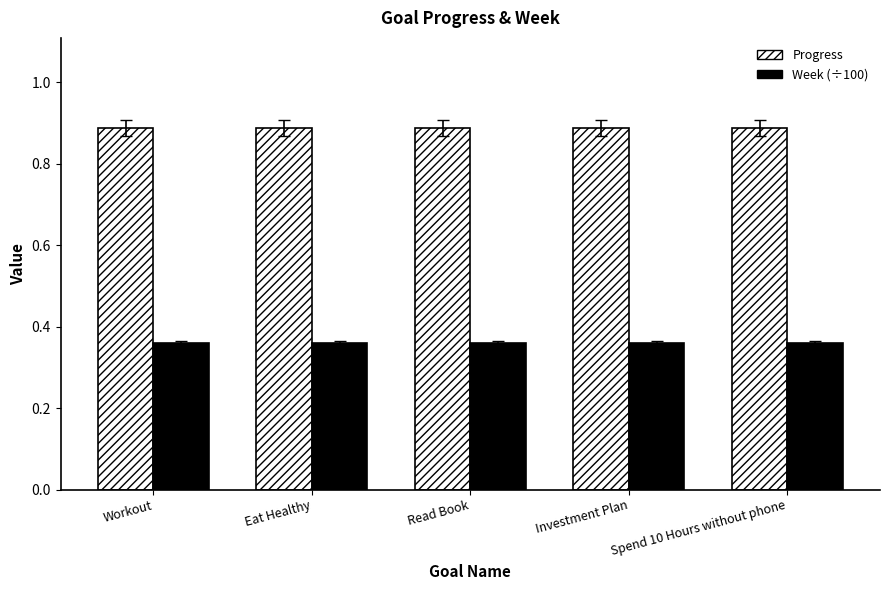

What is the sum of the Week (÷100) values at Workout and Spend 10 Hours without phone?

0.7